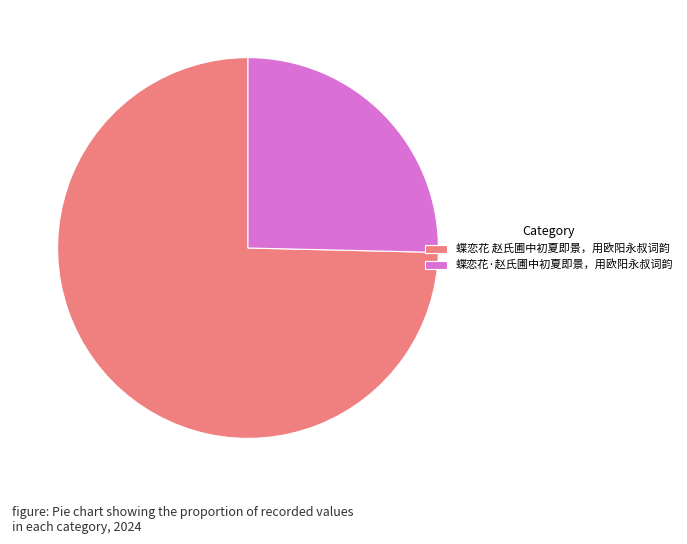

Which slice is the smallest?

蝶恋花·赵氏圃中初夏即景，用欧阳永叔词韵